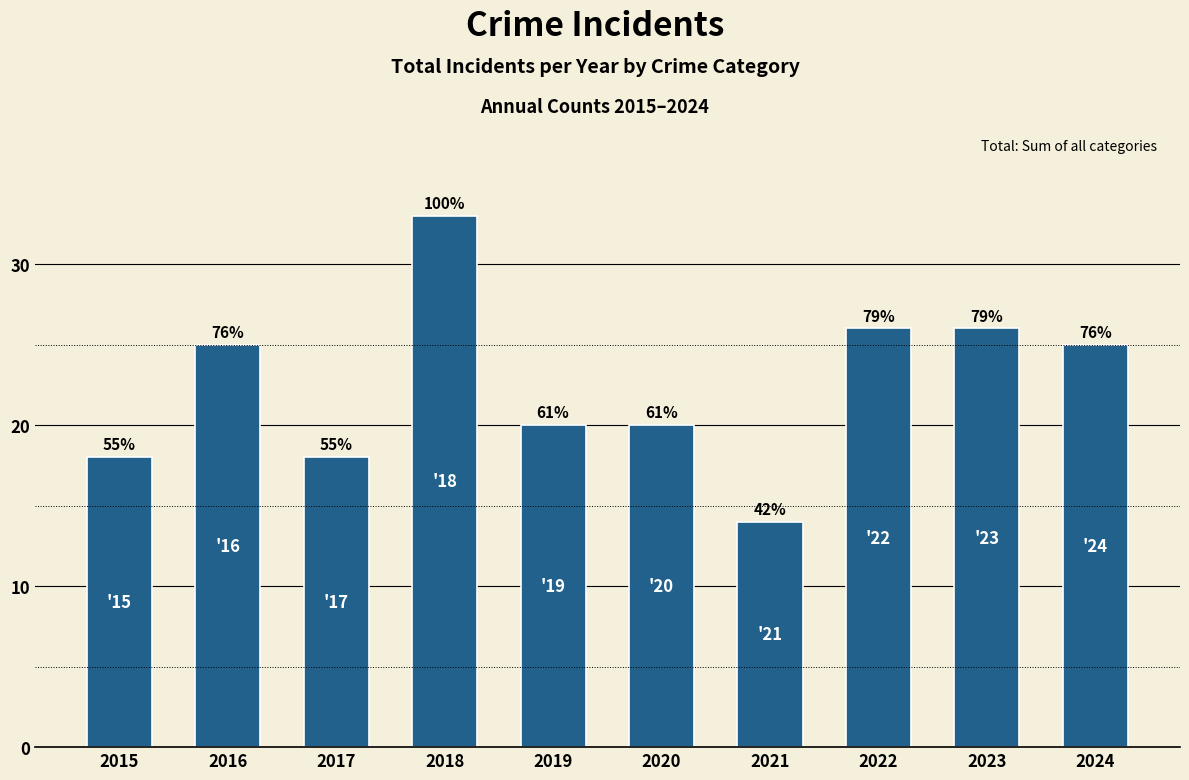

Where is the data nearest to the value 23?

2016